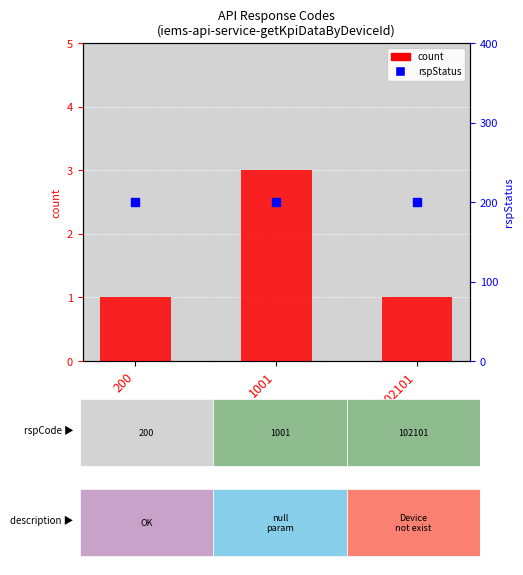

What are all the series names shown in the legend?

count, rspStatus